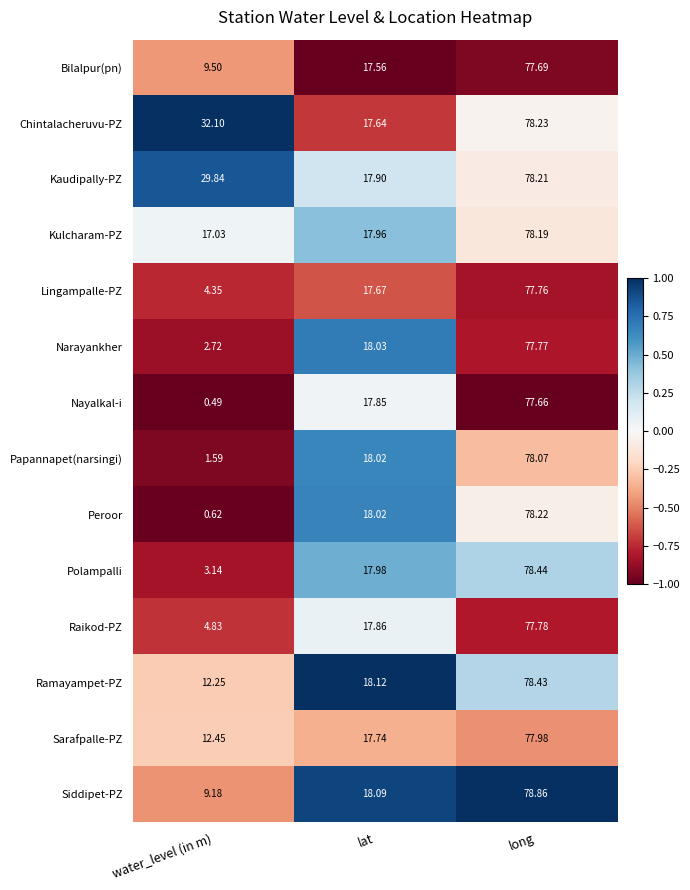

Which series changed the most between water_level (in m) and lat?

Peroor